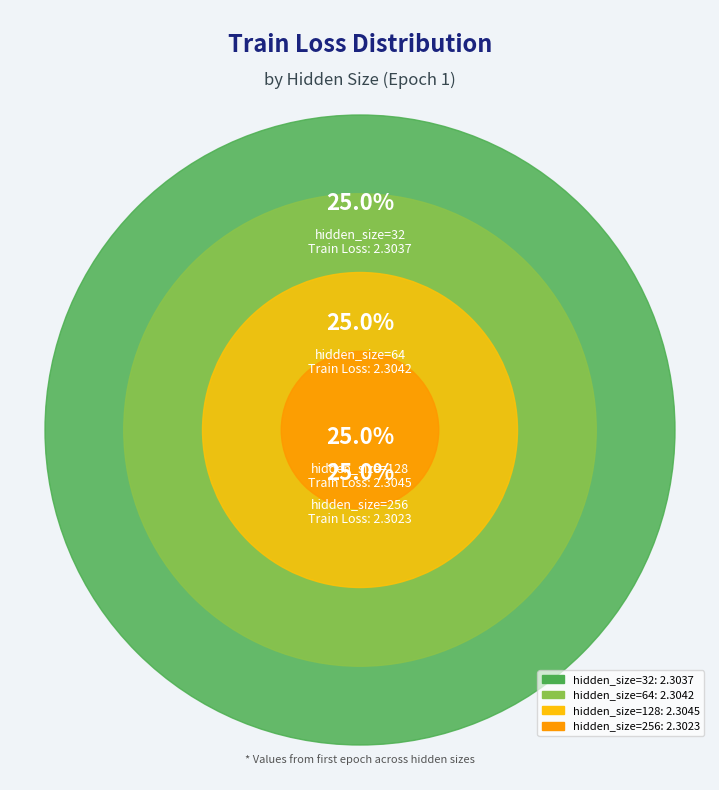

Which slice is the smallest?

hidden_size=256